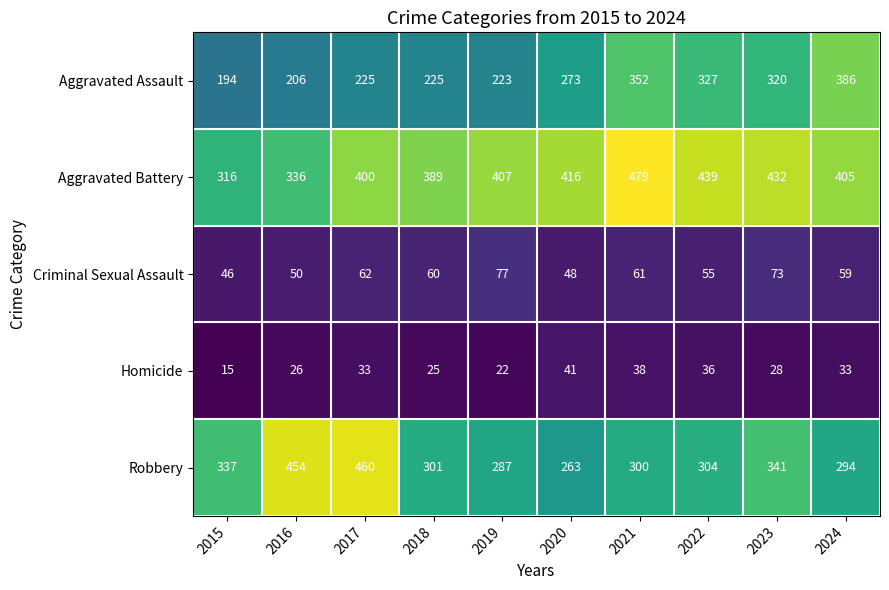

Which series has the largest total across all categories?

Aggravated Battery